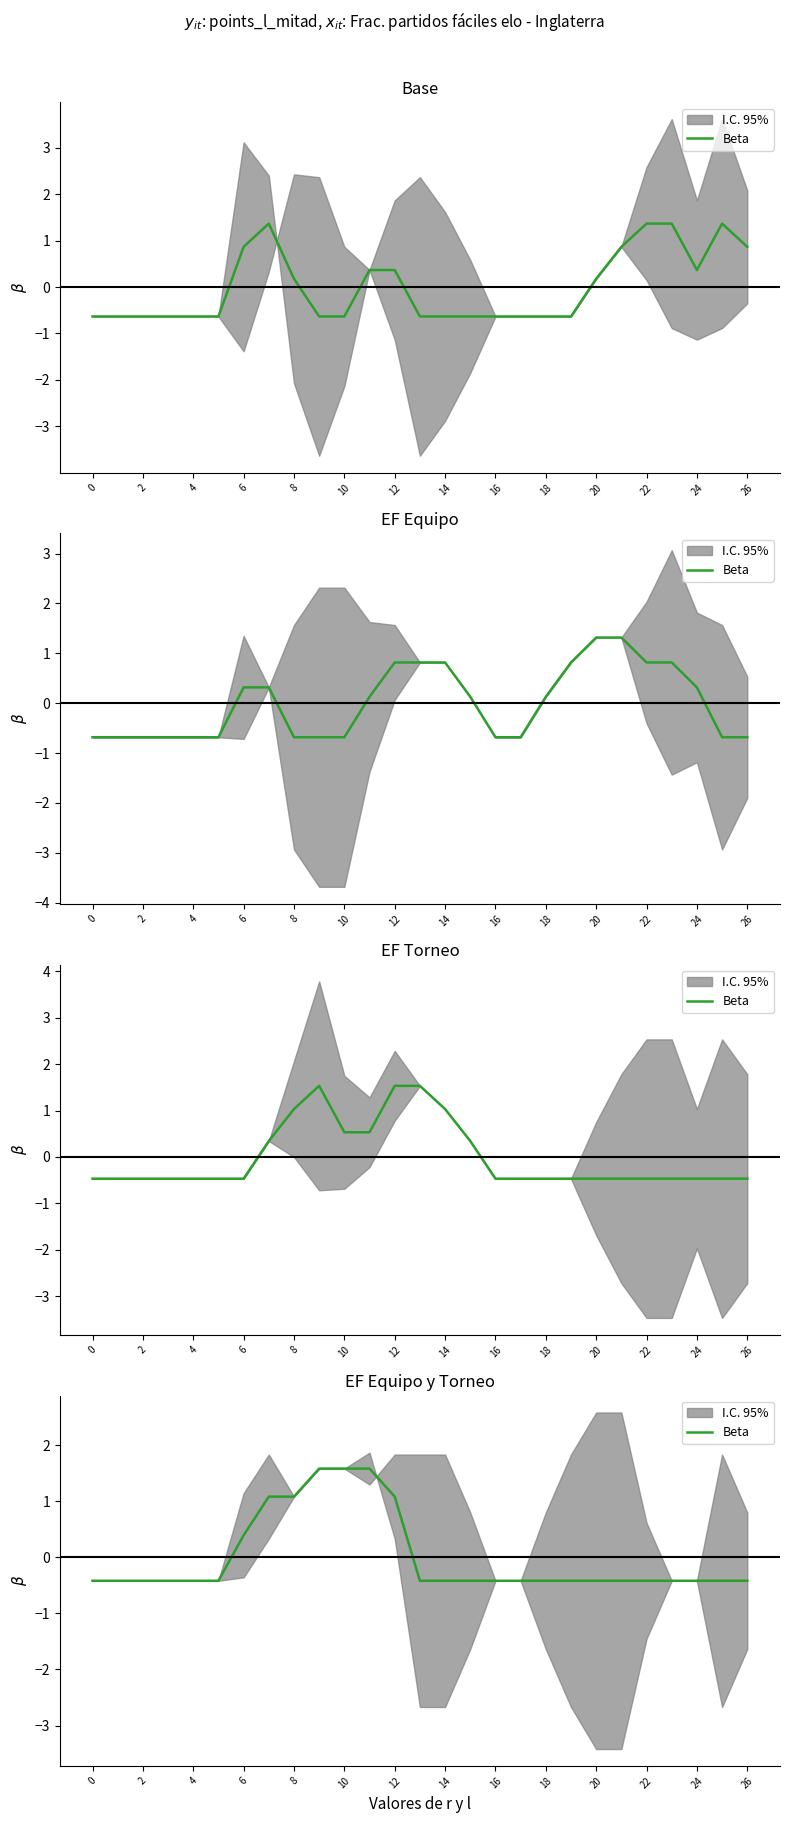

What is the difference between the values at 23 and 14?

1.5